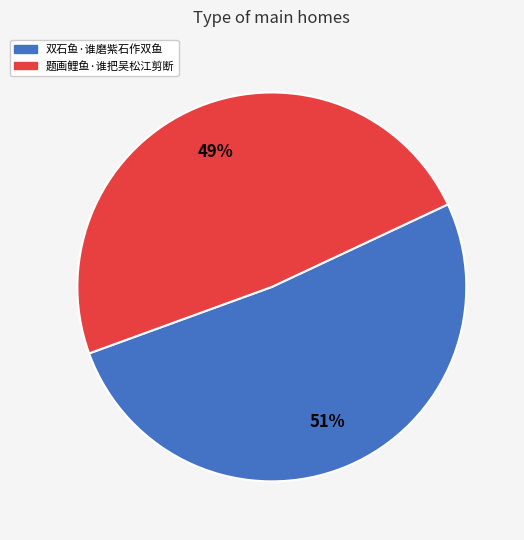

Is the sum of 双石鱼·谁磨紫石作双鱼 and 题画鲤鱼·谁把吴松江剪断 greater than half?

Yes